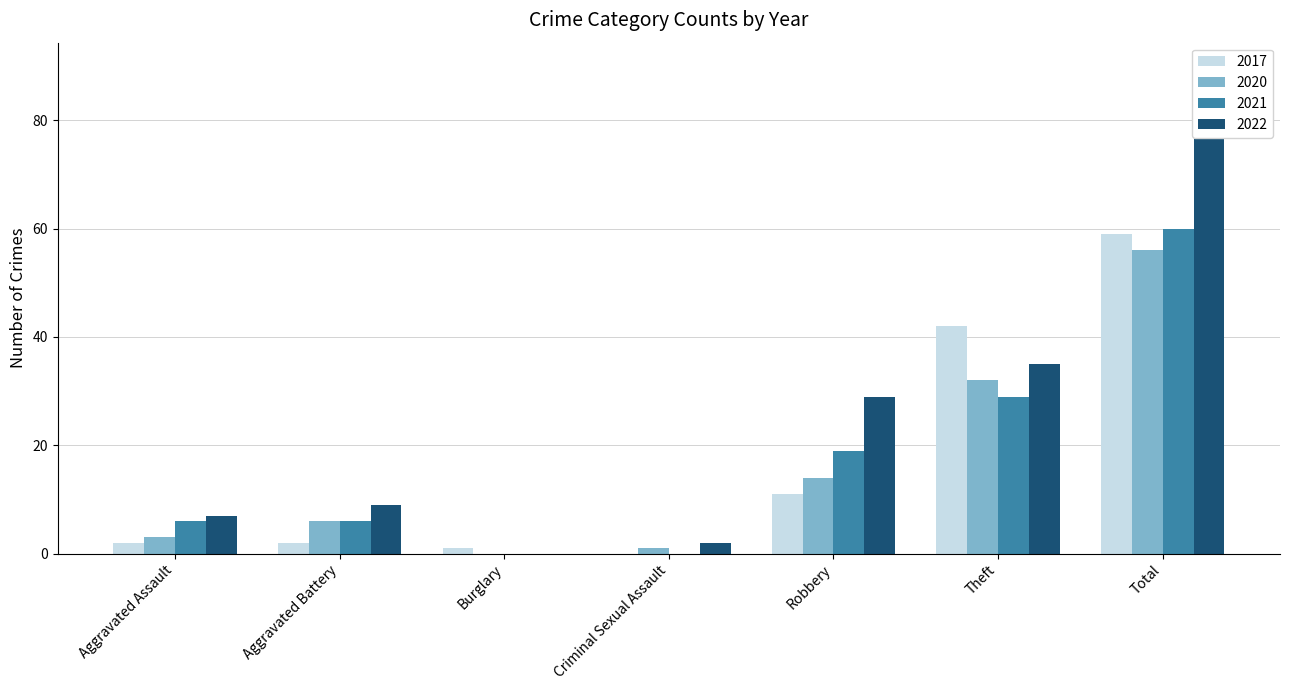

Rank the categories by 2017 value from lowest to highest.

Criminal Sexual Assault, Burglary, Aggravated Assault, Aggravated Battery, Robbery, Theft, Total